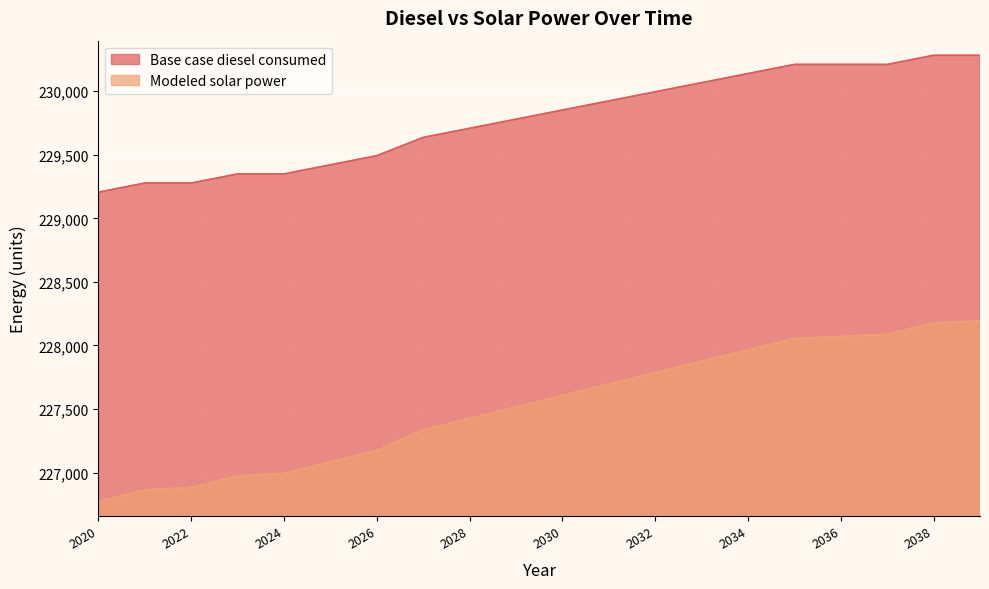

Which has a higher value, 2036 or 2020?

2036